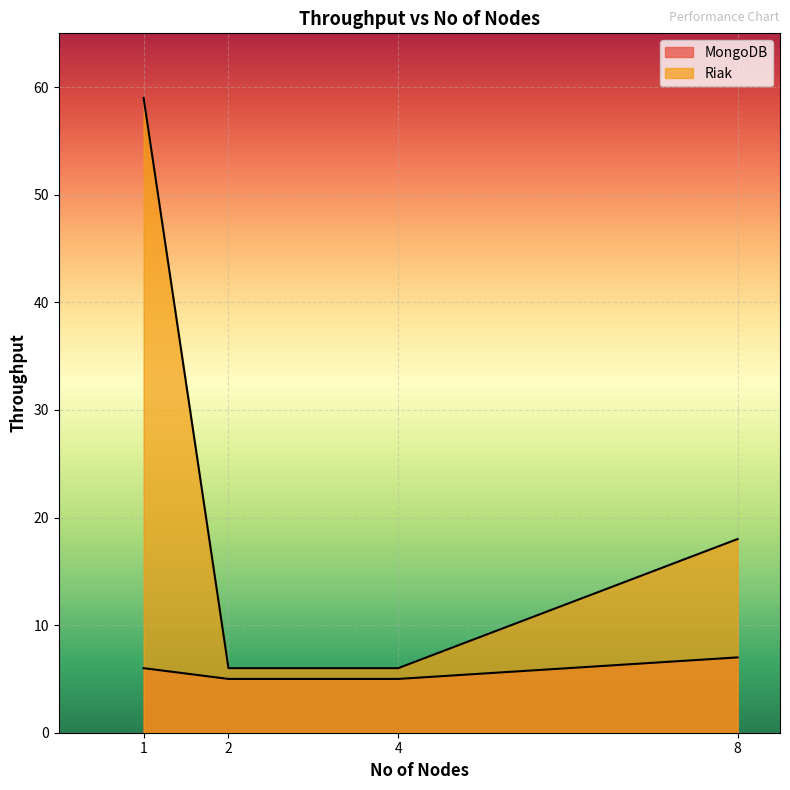

Which series changed the most between 1 and 2?

Riak